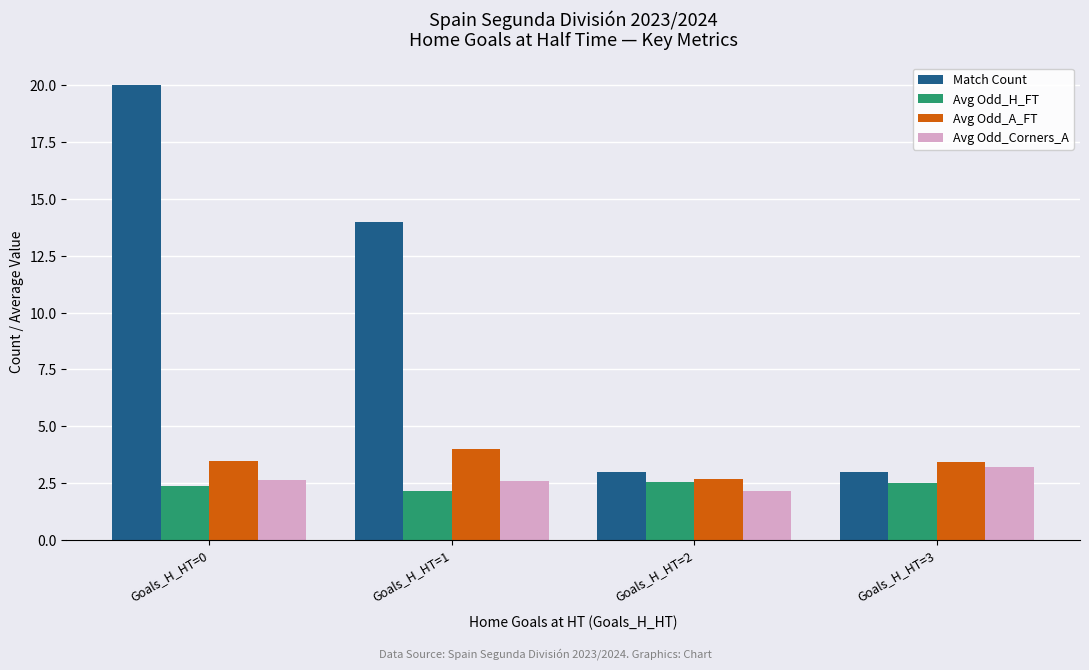

What is the greatest value displayed?

20.0